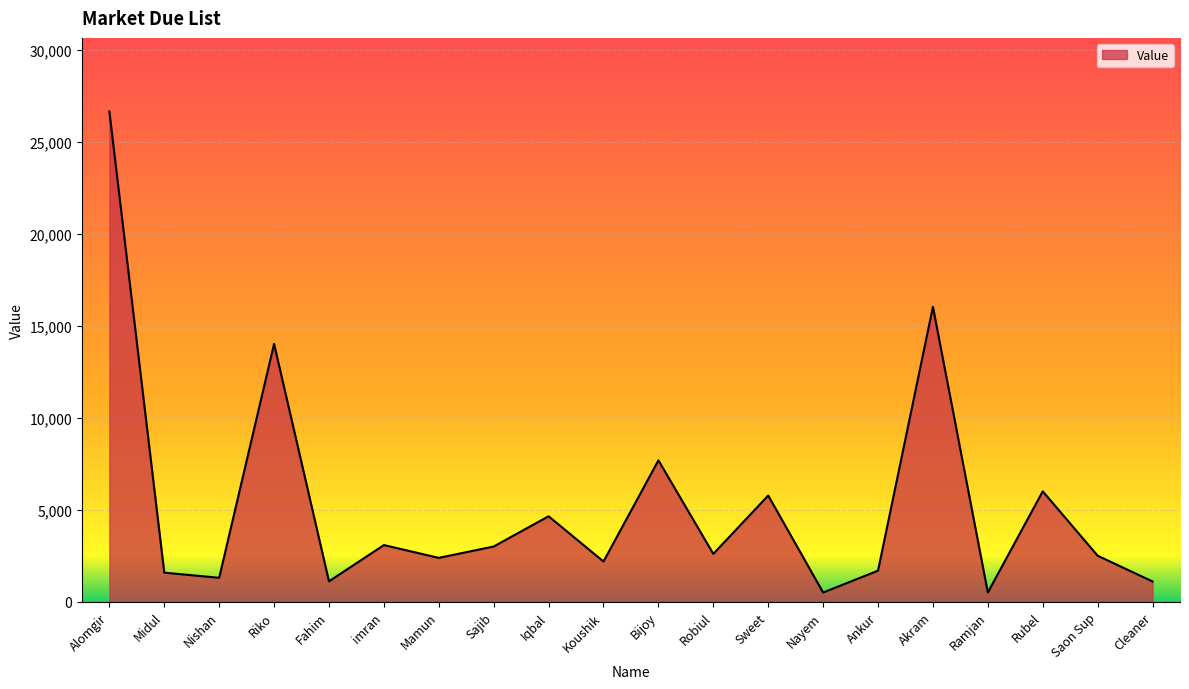

How many lines are shown in the chart?

1